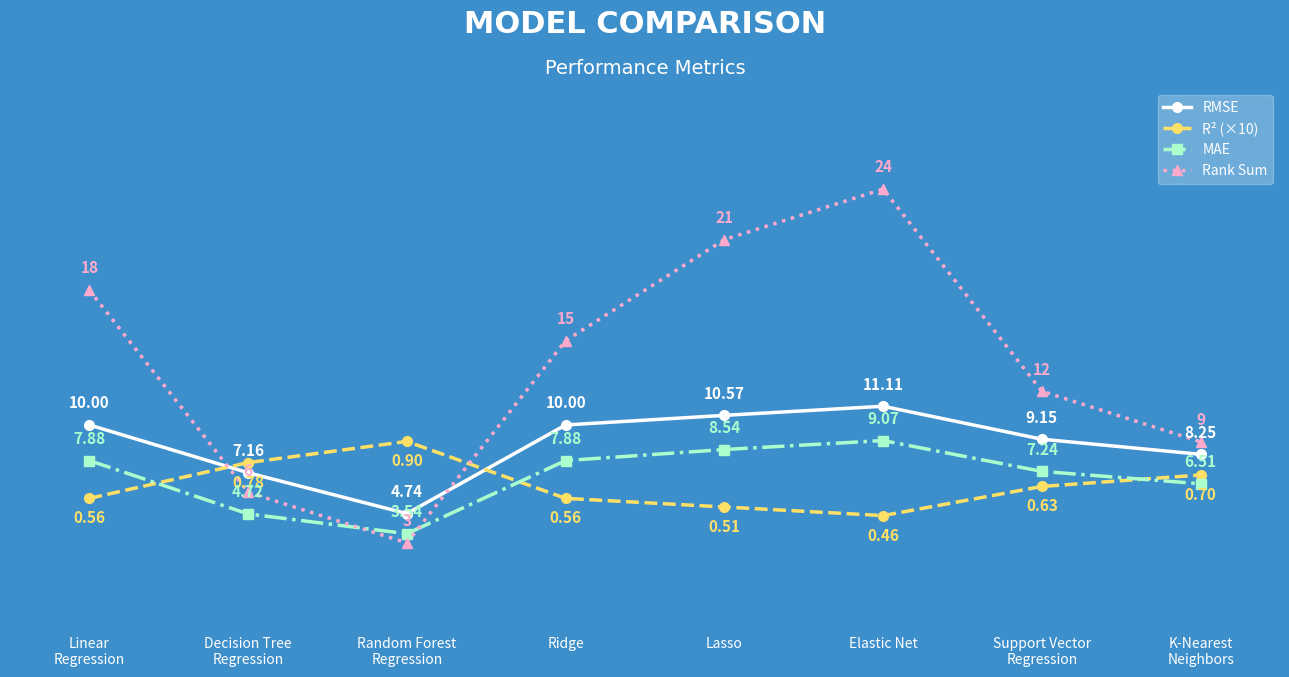

Which series has the largest range (max minus min)?

Rank Sum